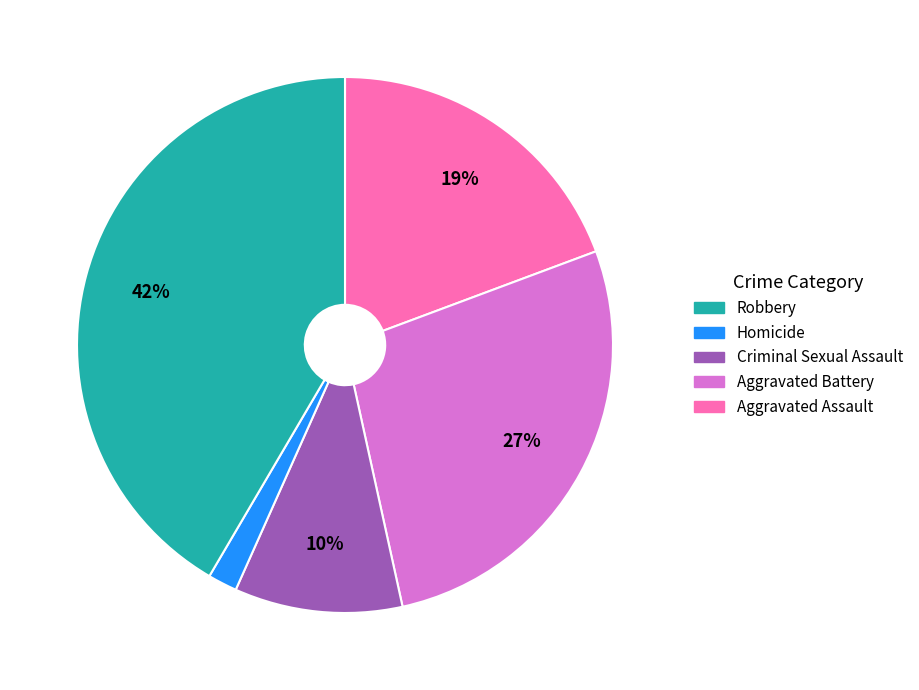

Count the number of slices in the pie.

5